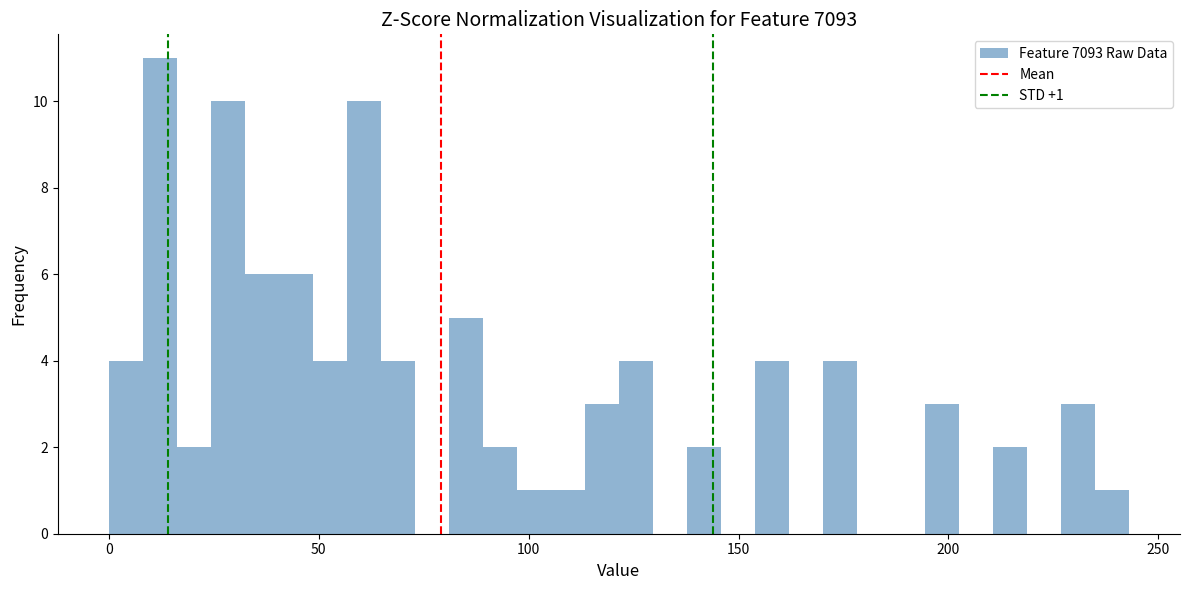

Around what value on the x-axis is the tallest bar? Give the approximate position of its centre, as read against the axis.

10